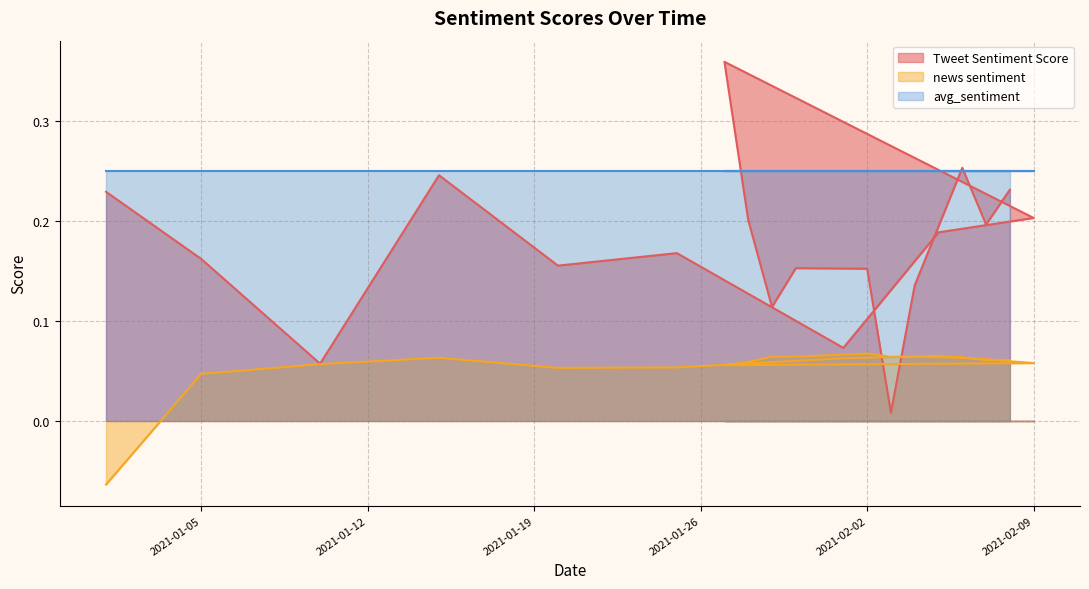

List the series in order of their peak value, highest first.

Tweet Sentiment Score, avg_sentiment, news sentiment